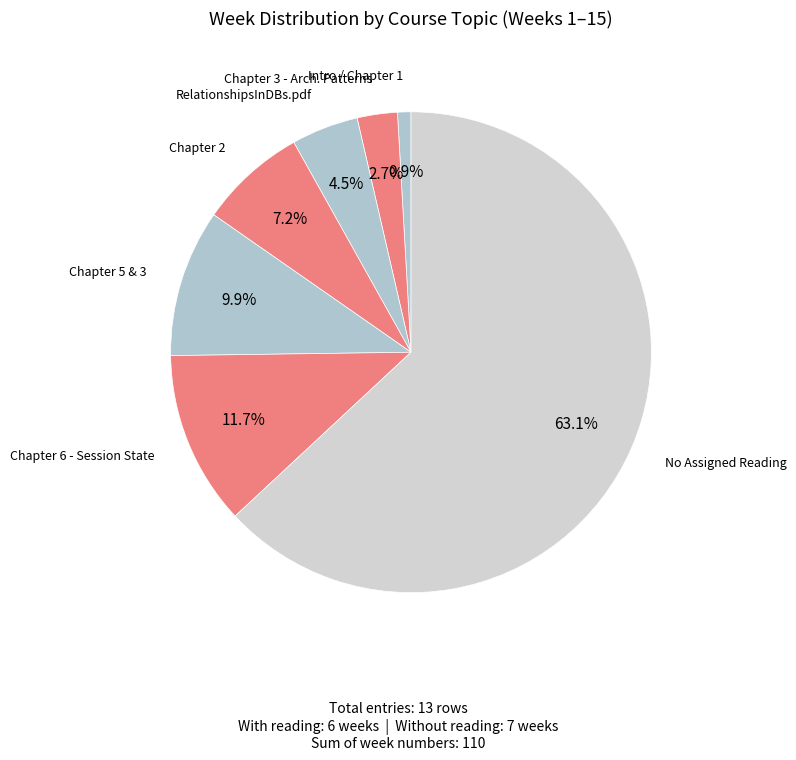

Does any single category account for the majority?

Yes